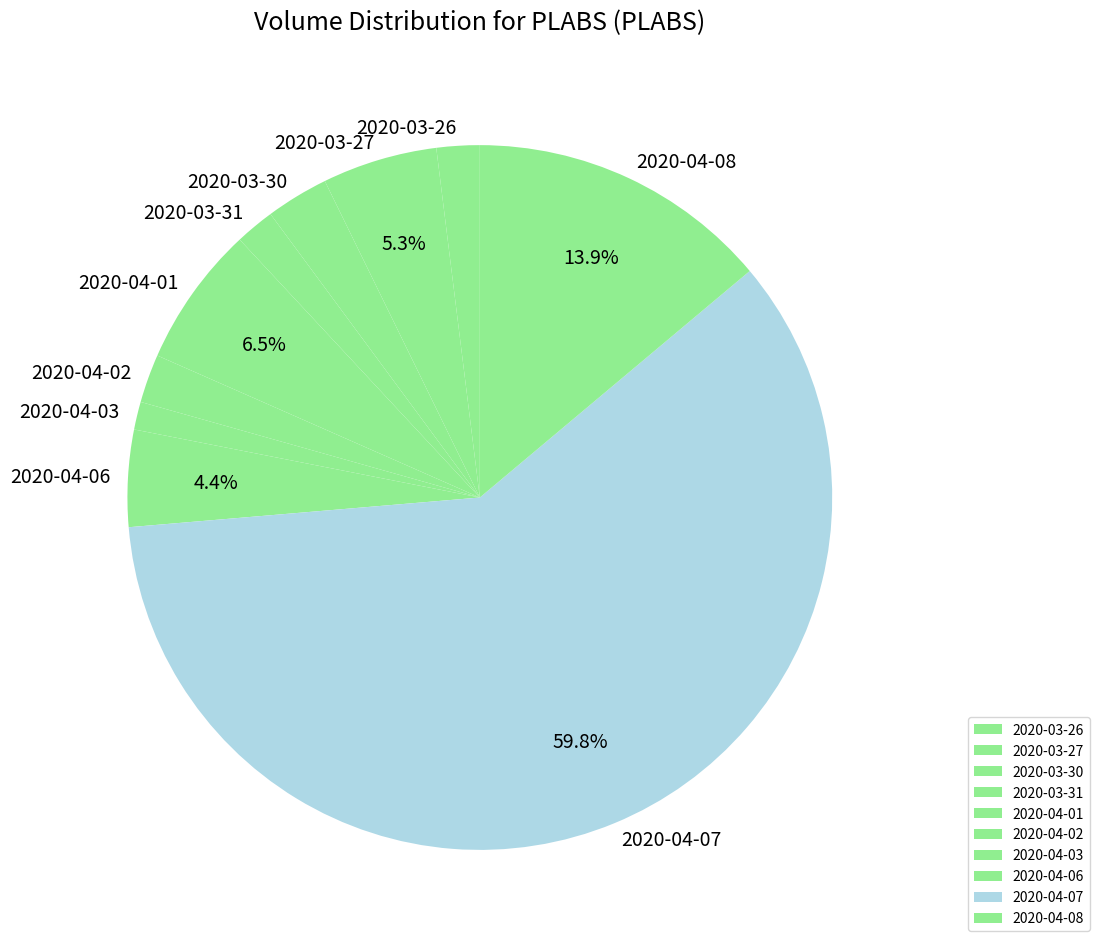

To the nearest percent, what portion does 2020-03-31 represent?

2%